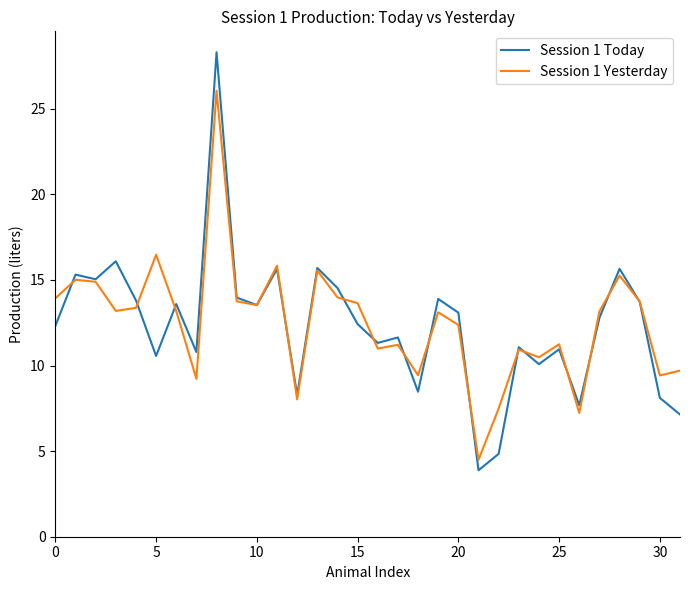

Which series has the widest spread of values?

Session 1 Today